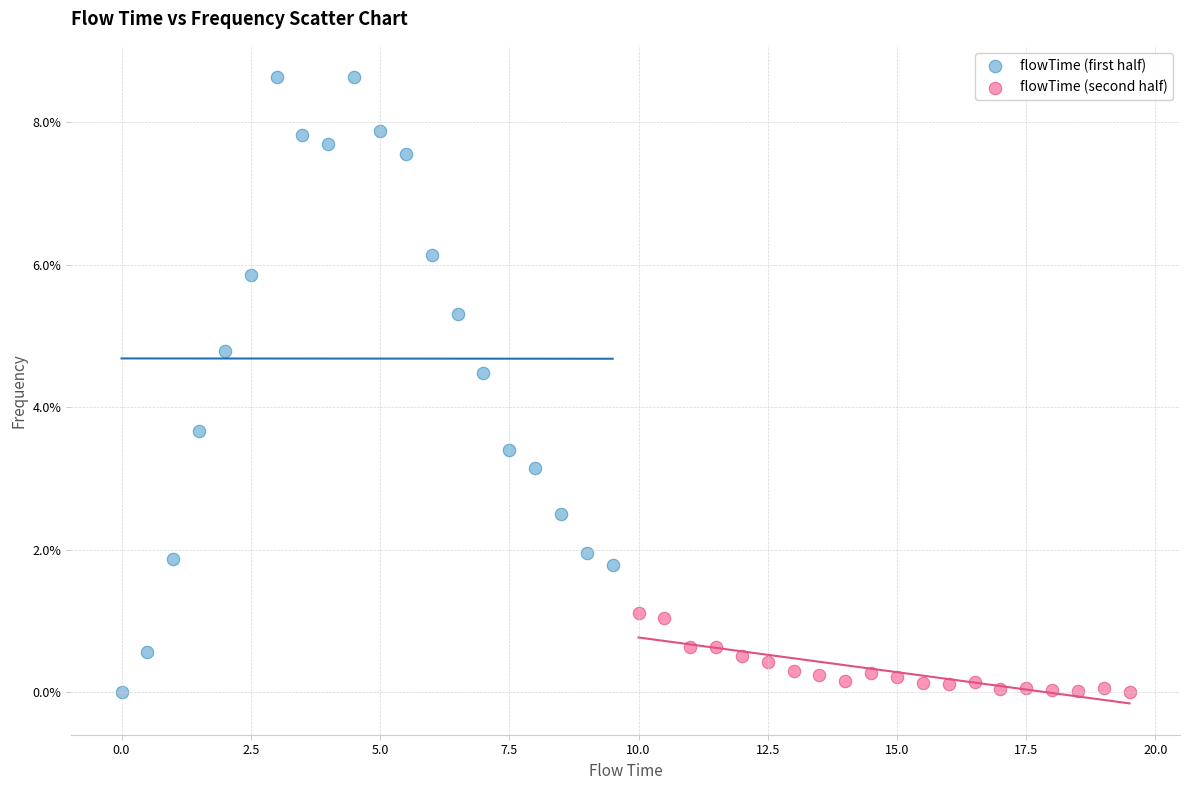

Which series contains the highest Y value?

flowTime (first half)